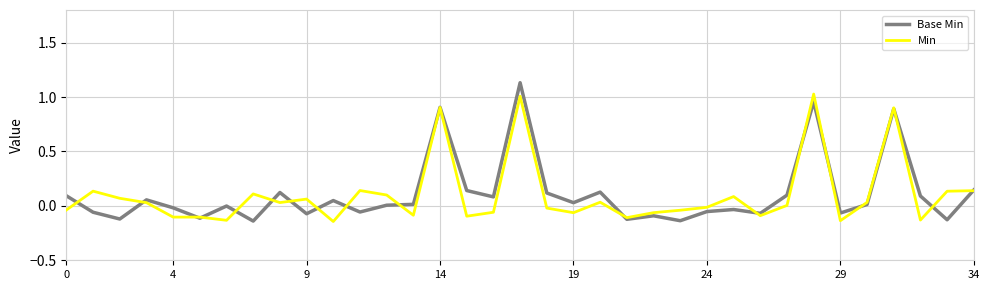

List the series in order of their peak value, highest first.

Base Min, Min